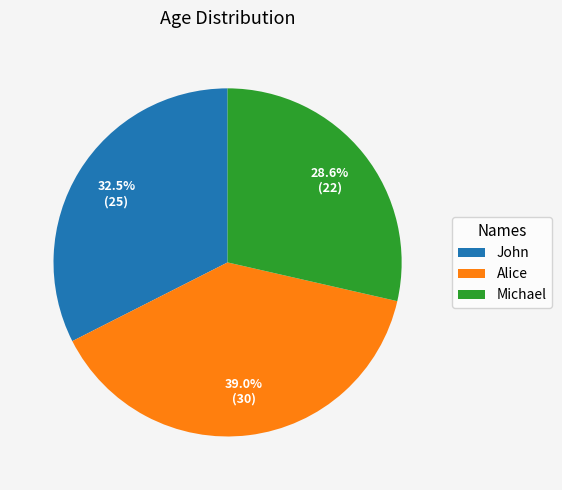

To the nearest percent, what is the difference between the Michael and Alice slice percentages?

10%